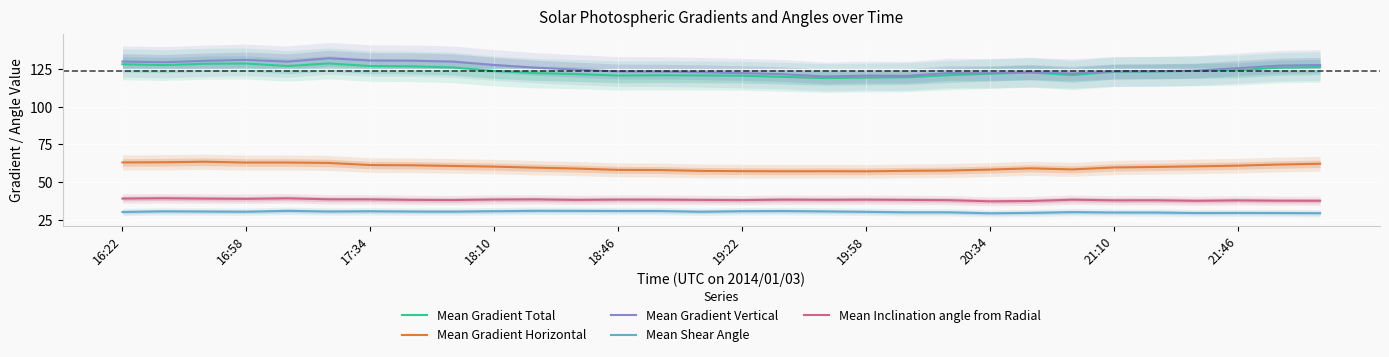

What is the difference between the maximum and minimum values in the Mean Gradient Total series?

9.8